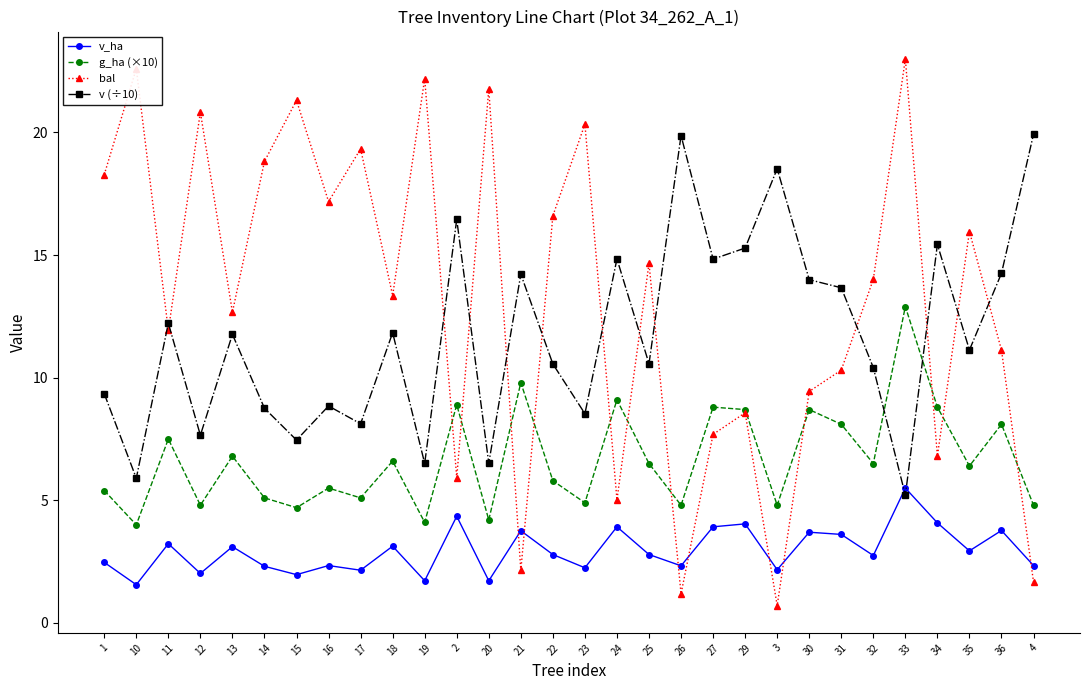

At which category does bal reach its first local peak?

10